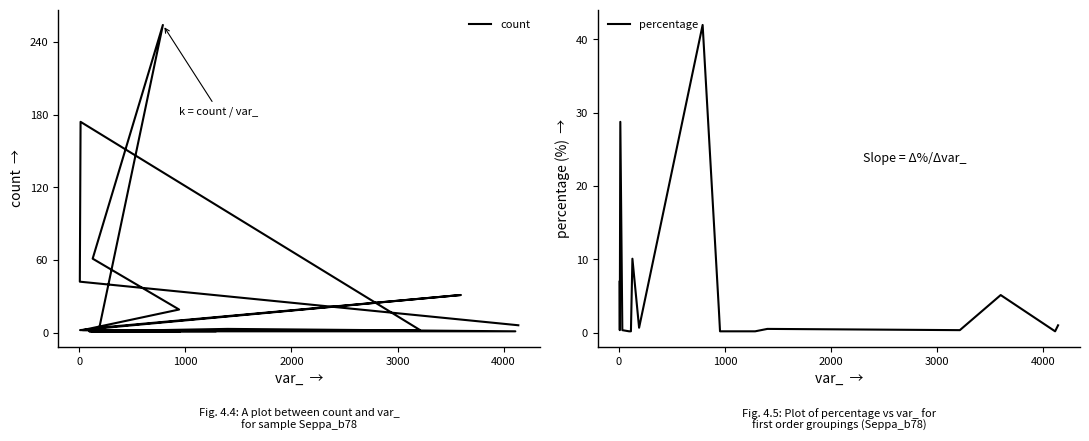

What are all the series names shown in the legend?

count, percentage